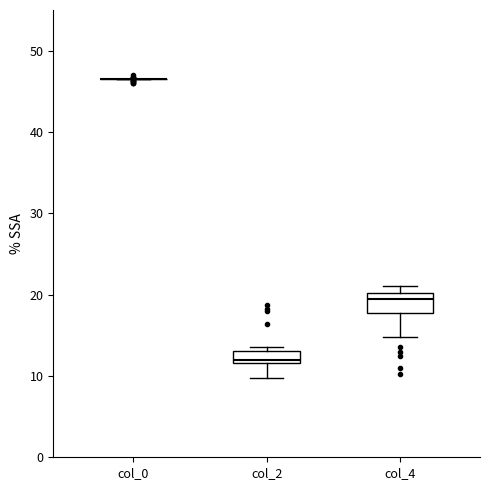

Reading left to right, read every box against the y-axis: the position of its median line, the range the box covers, and the ends of its whiskers. The values are not printed on the chart, so give them approximately, as read against the axis.

col_0: box collapsed to a line at 47, whiskers 47 to 47
col_2: median 12 (just above the box's lower edge), box 12 to 13, whiskers 10 to 14
col_4: median 20 (just below the box's upper edge), box 18 to 20, whiskers 15 to 21